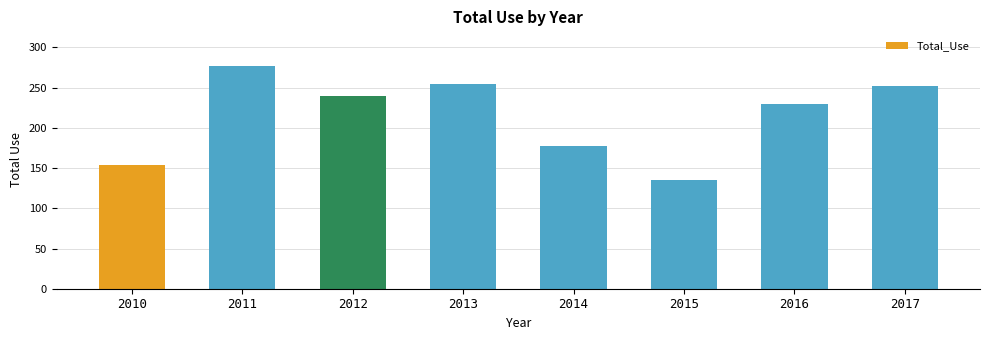

Reading left to right, extract all data points from this chart.

2010=154	2011=277	2012=240	2013=255	2014=177	2015=135	2016=230	2017=252